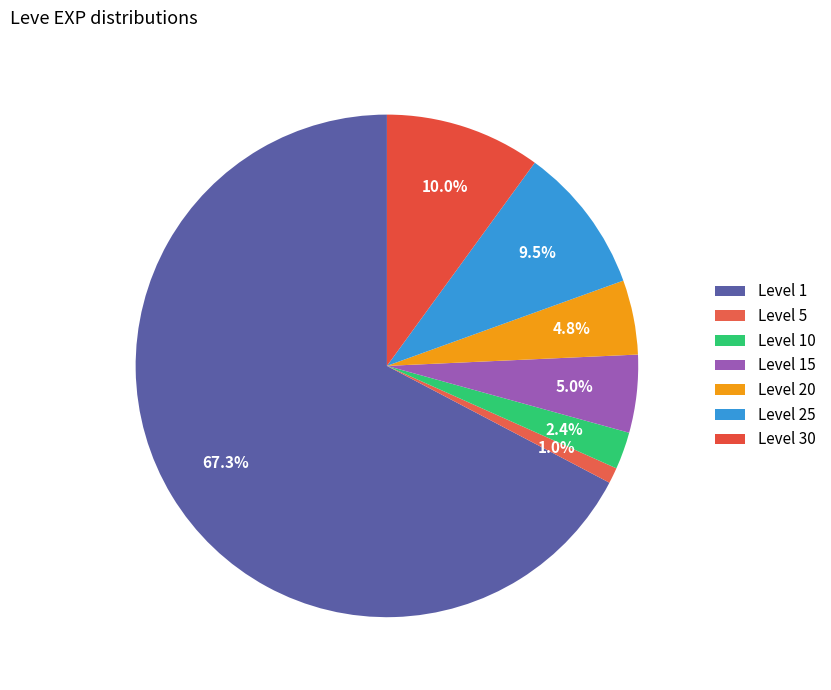

Count the number of slices in the pie.

7